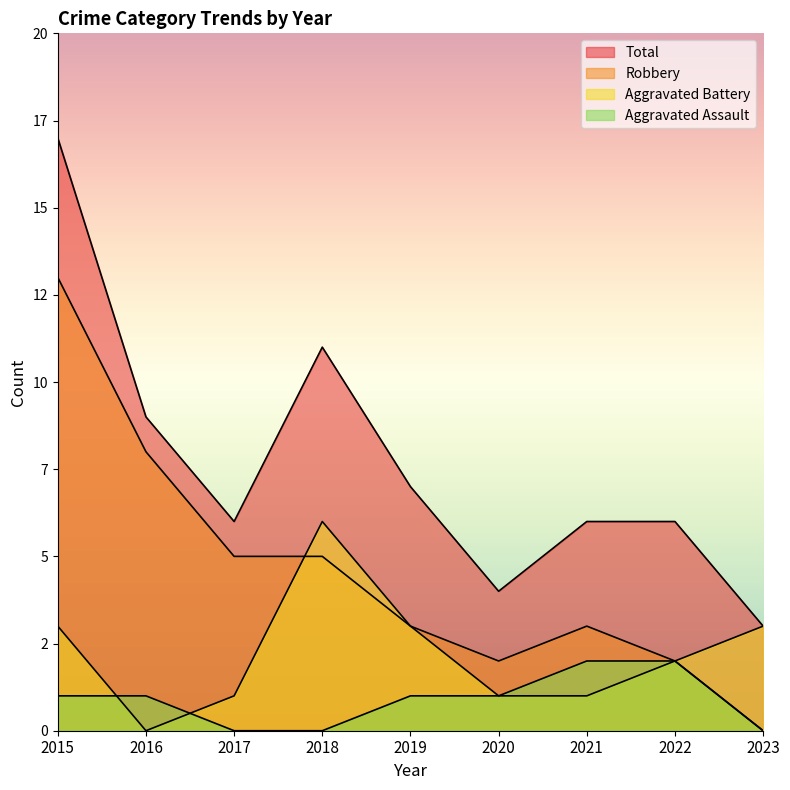

What is the total value across all series at 2023?

6